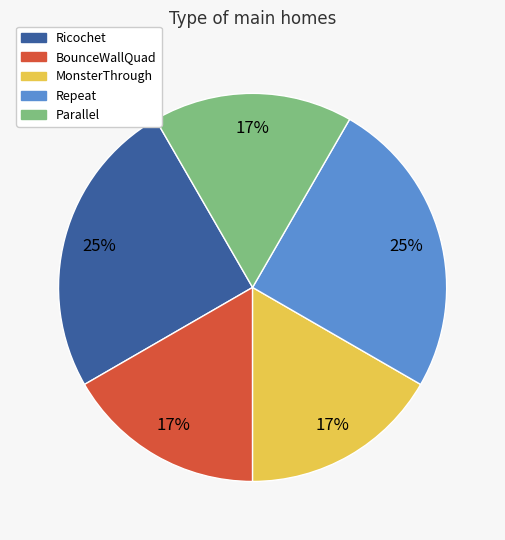

To the nearest percent, what is the average slice percentage?

20%